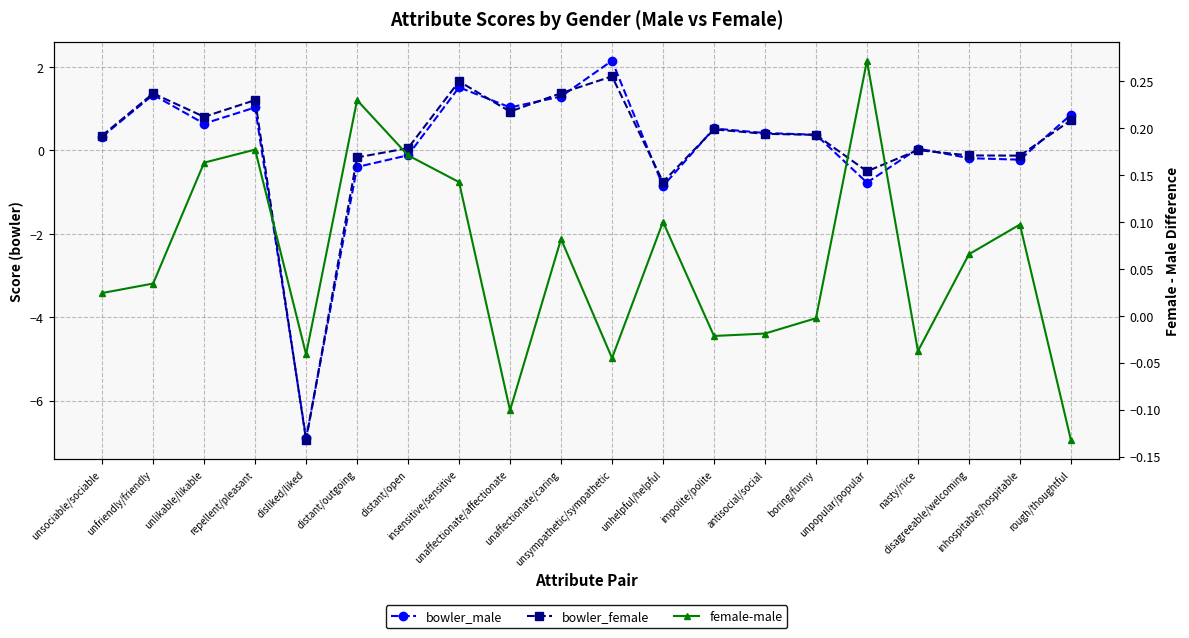

Reading left to right, list all the values displayed in this chart.

bowler_male: unsociable/sociable=0.3	unfriendly/friendly=1.3	unlikable/likable=0.6	repellent/pleasant=1.0	disliked/liked=-6.9	distant/outgoing=-0.4	distant/open=-0.1	insensitive/sensitive=1.5	unaffectionate/affectionate=1.0	unaffectionate/caring=1.3	unsympathetic/sympathetic=2.2	unhelpful/helpful=-0.9	impolite/polite=0.5	antisocial/social=0.4	boring/funny=0.4	unpopular/popular=-0.8	nasty/nice=0.0	disagreeable/welcoming=-0.2	inhospitable/hospitable=-0.2	rough/thoughtful=0.9
bowler_female: unsociable/sociable=0.4	unfriendly/friendly=1.4	unlikable/likable=0.8	repellent/pleasant=1.2	disliked/liked=-6.9	distant/outgoing=-0.2	distant/open=0.1	insensitive/sensitive=1.7	unaffectionate/affectionate=0.9	unaffectionate/caring=1.4	unsympathetic/sympathetic=1.8	unhelpful/helpful=-0.8	impolite/polite=0.5	antisocial/social=0.4	boring/funny=0.4	unpopular/popular=-0.5	nasty/nice=0.0	disagreeable/welcoming=-0.1	inhospitable/hospitable=-0.1	rough/thoughtful=0.7
female-male: unsociable/sociable=0.0	unfriendly/friendly=0.0	unlikable/likable=0.2	repellent/pleasant=0.2	disliked/liked=-0.0	distant/outgoing=0.2	distant/open=0.2	insensitive/sensitive=0.1	unaffectionate/affectionate=-0.1	unaffectionate/caring=0.1	unsympathetic/sympathetic=-0.0	unhelpful/helpful=0.1	impolite/polite=-0.0	antisocial/social=-0.0	boring/funny=-0.0	unpopular/popular=0.3	nasty/nice=-0.0	disagreeable/welcoming=0.1	inhospitable/hospitable=0.1	rough/thoughtful=-0.1